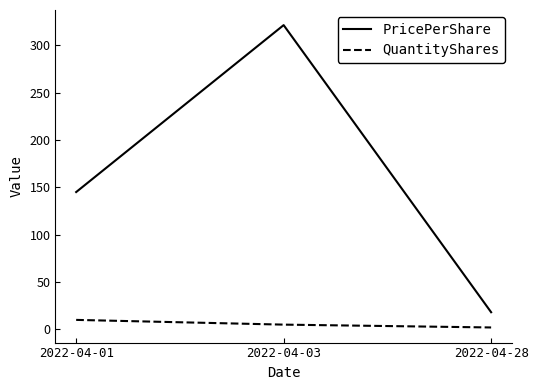

Reading right to left, what are all the values shown in this chart?

PricePerShare: 2022-04-28=18.1	2022-04-03=321.4	2022-04-01=145.0
QuantityShares: 2022-04-28=2.0	2022-04-03=5.0	2022-04-01=10.0